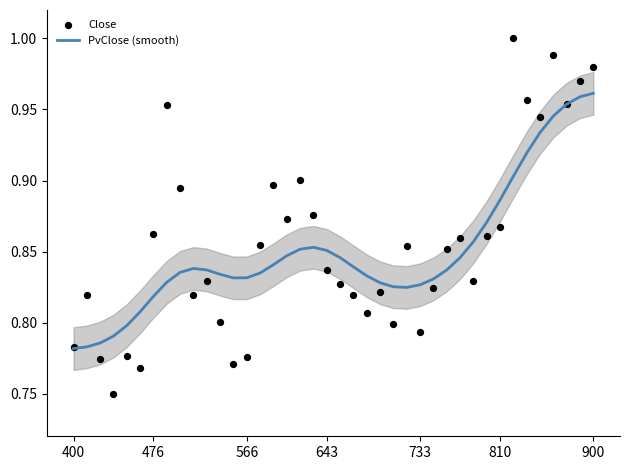

Which series contains the highest Y value?

Close